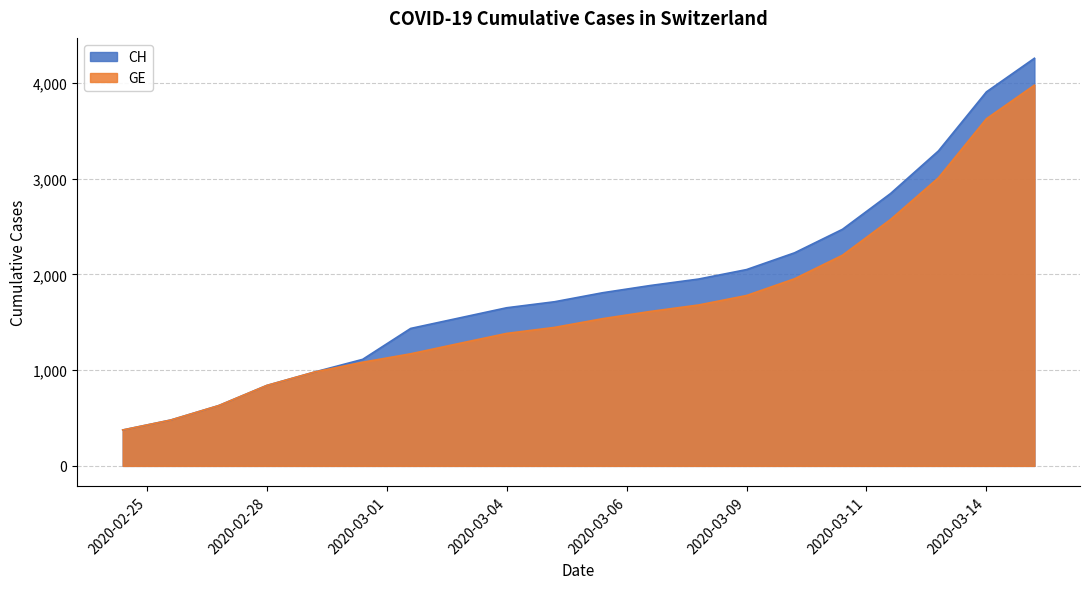

The value of GE at 2020-03-04 is 1384. True or false?

True